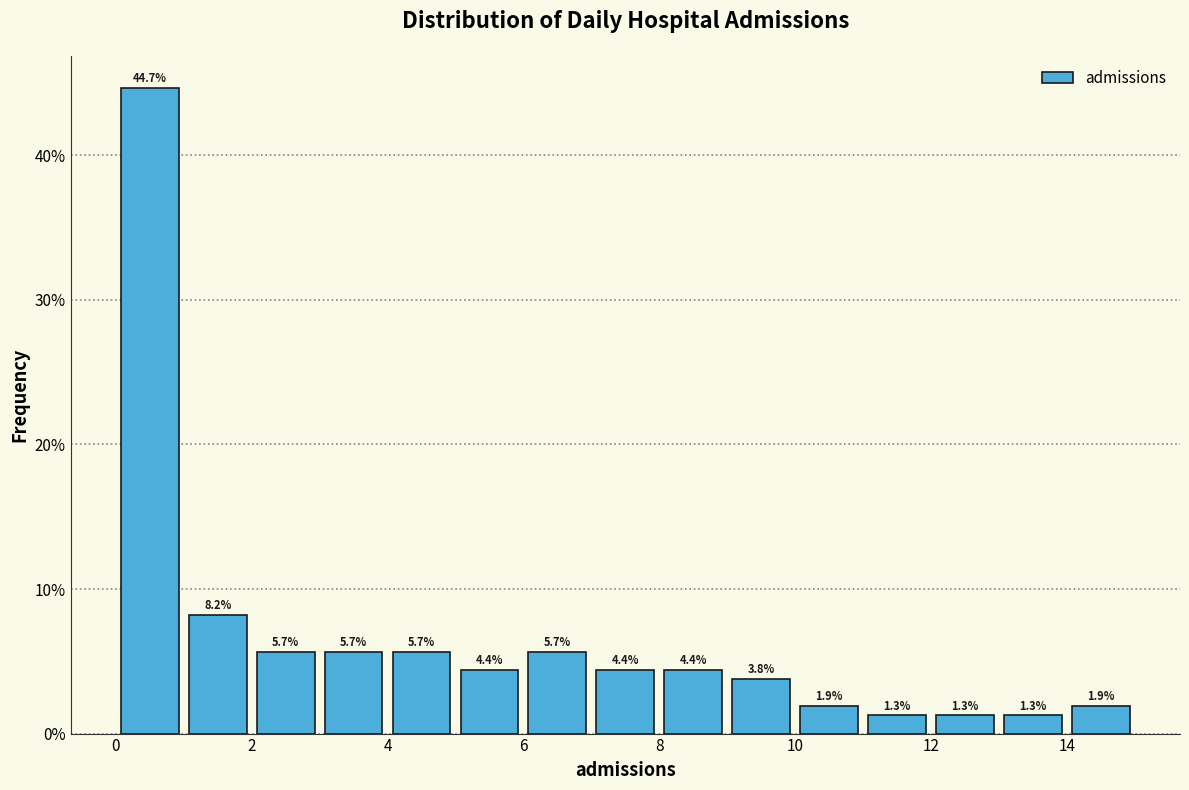

Over which range of the x-axis is the bar tallest?

0 to 1